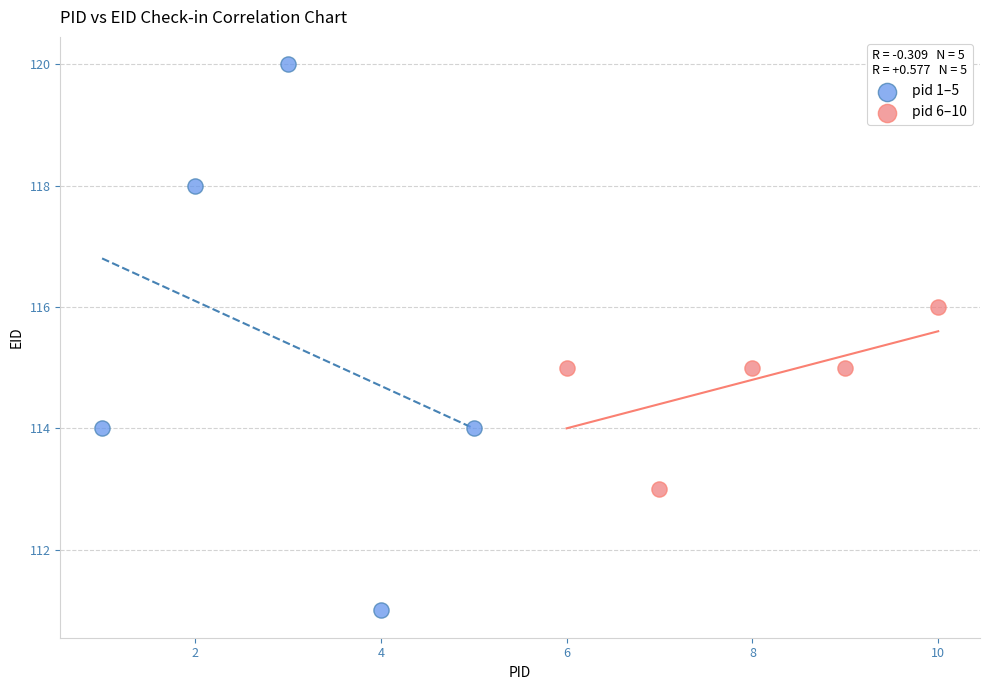

Which series has the largest Y range (max minus min)?

pid 1–5